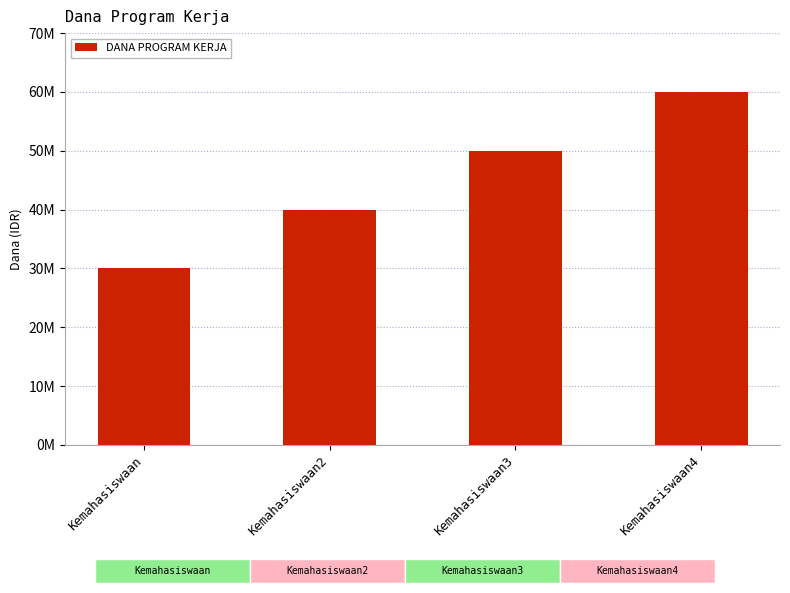

List the labels in order of value, smallest first.

Kemahasiswaan, Kemahasiswaan2, Kemahasiswaan3, Kemahasiswaan4